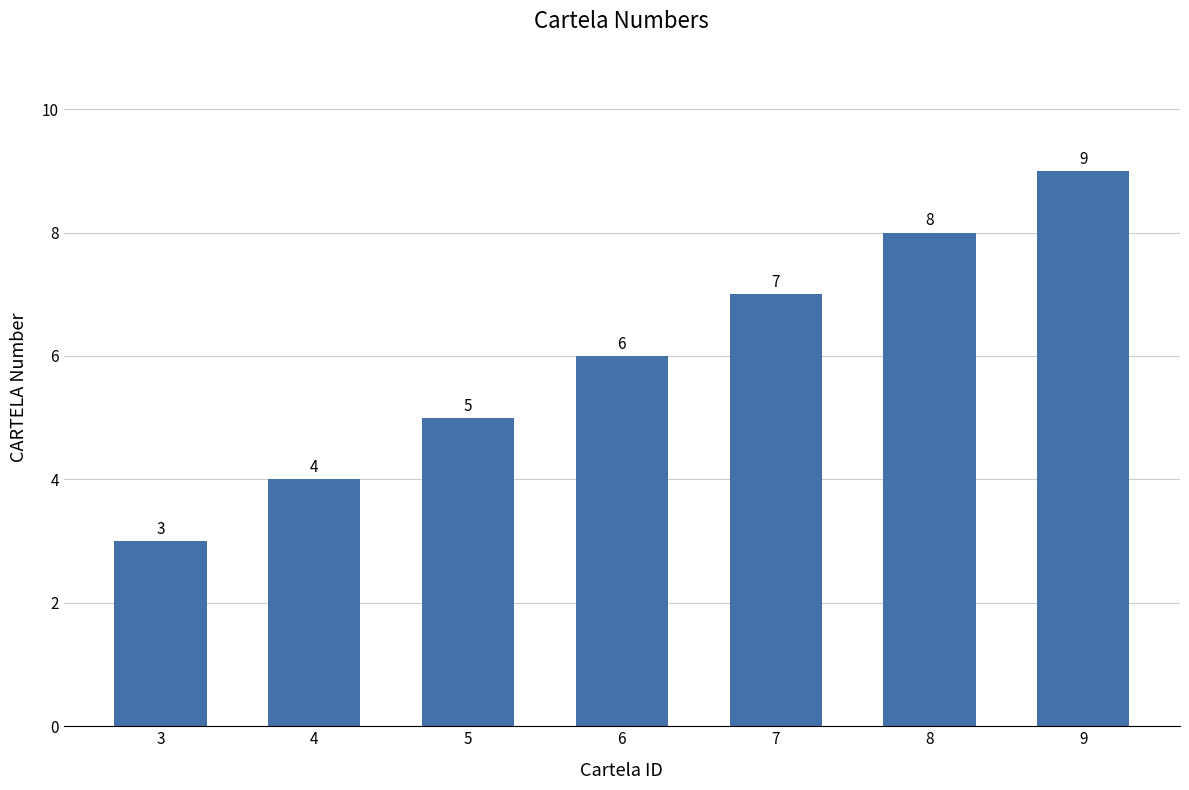

The value at 8 is 2. True or false?

False